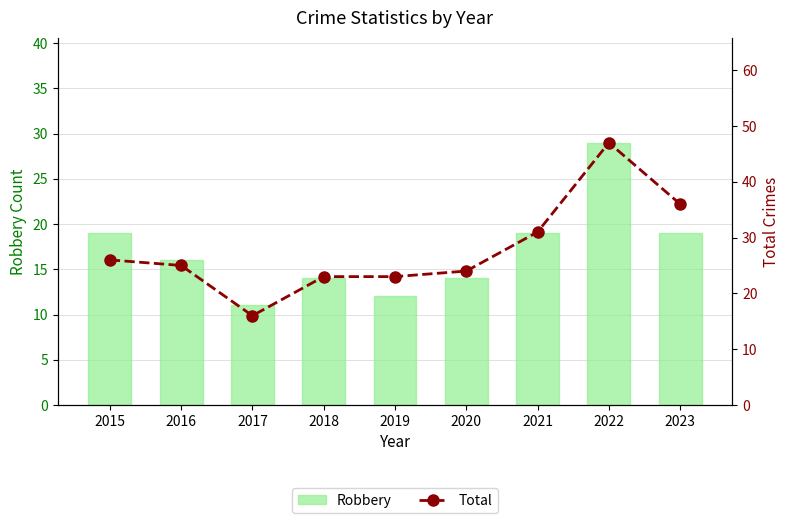

What is the total value across all series at 2018?

37